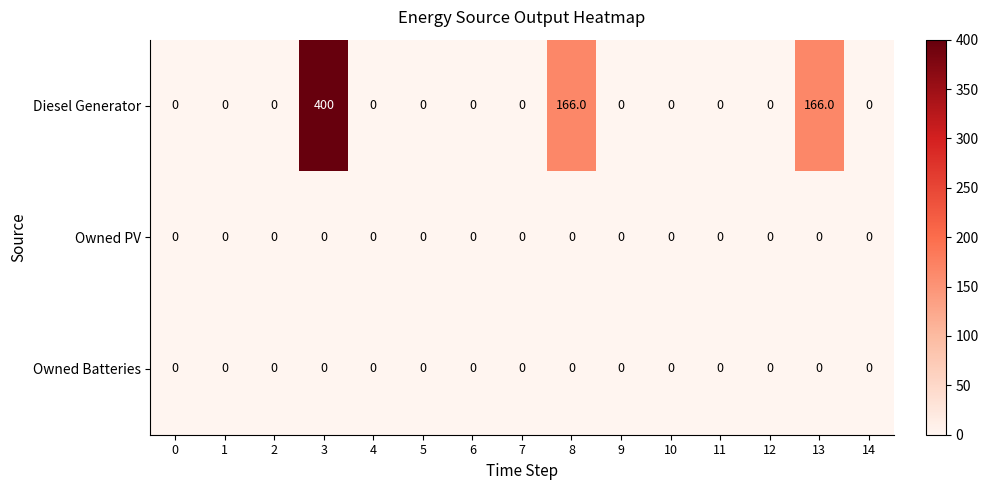

At which category is the sum across all series the highest?

3